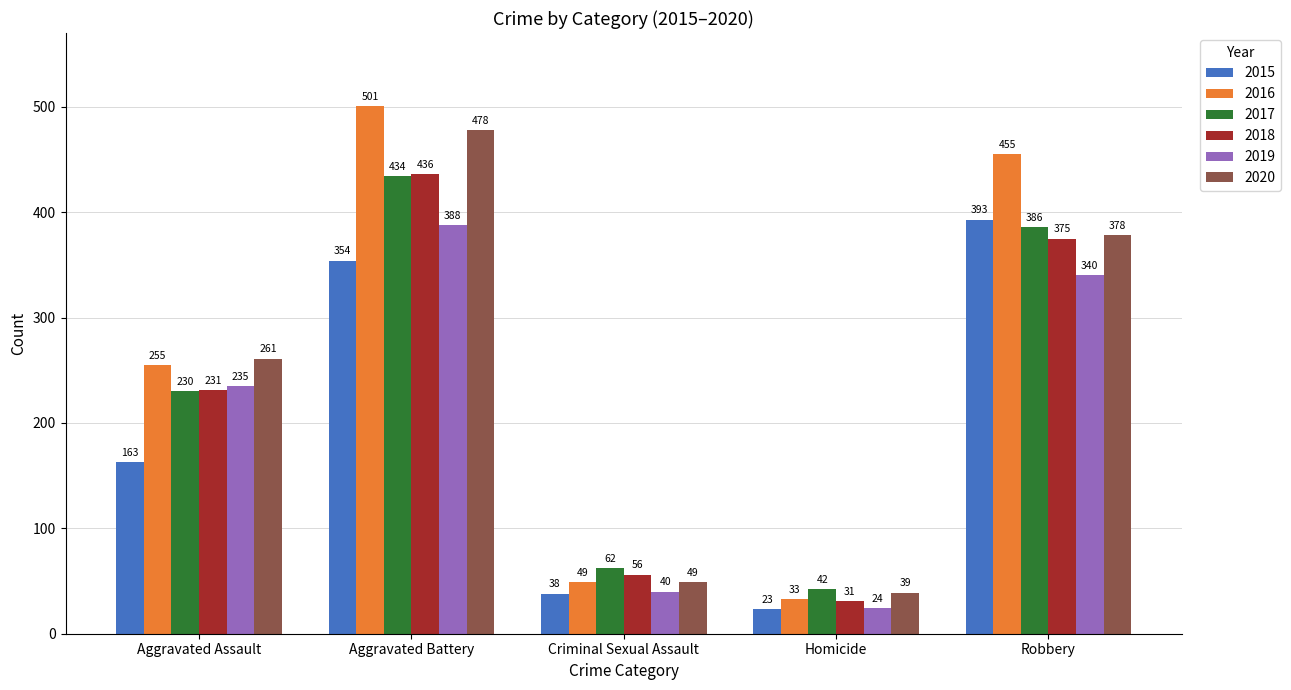

What position from the right is Aggravated Assault?

5